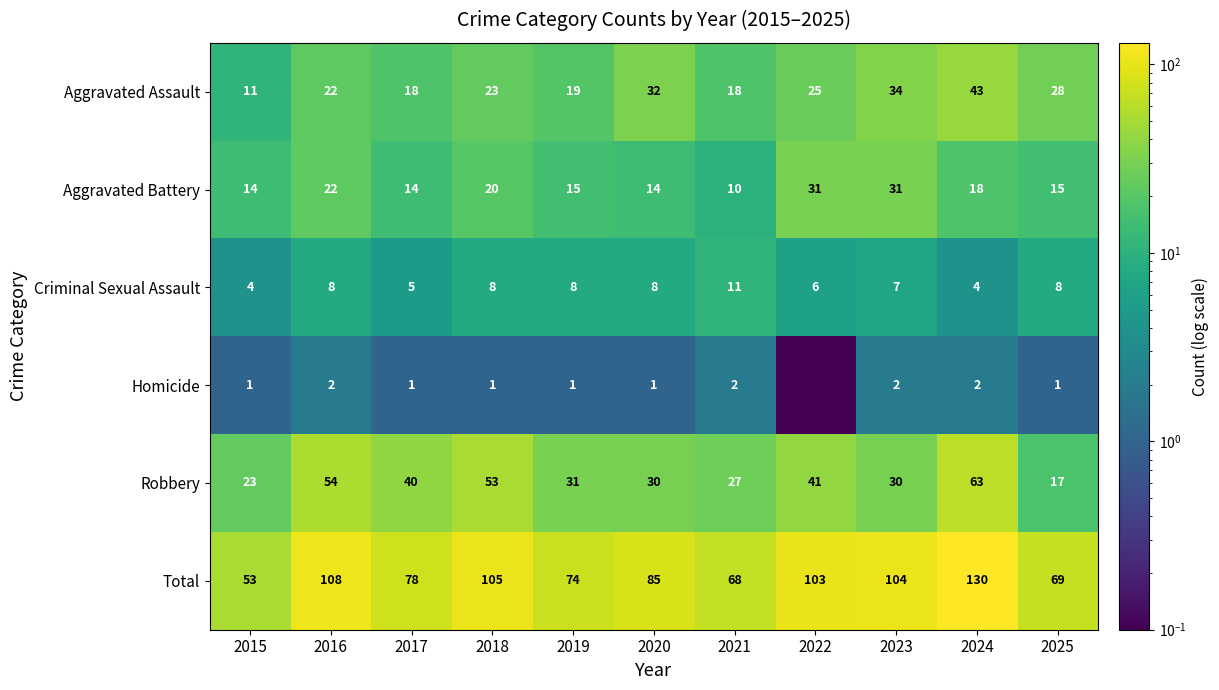

At which label is Total closest to 91?

2020